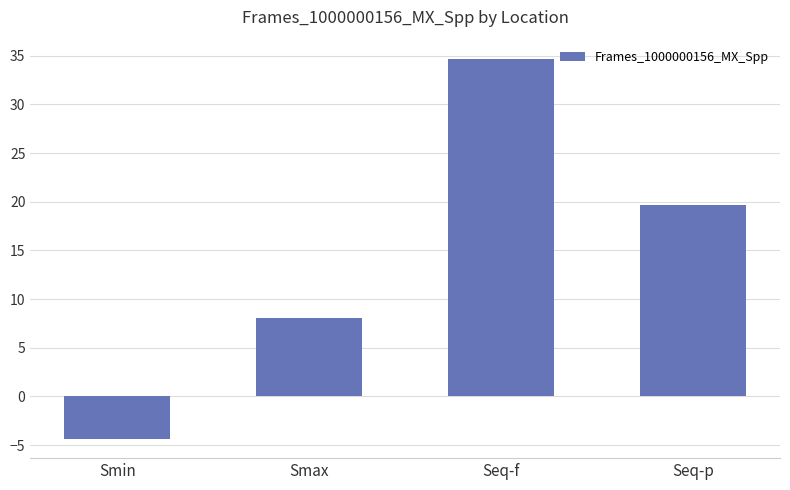

What is the average value?

14.5